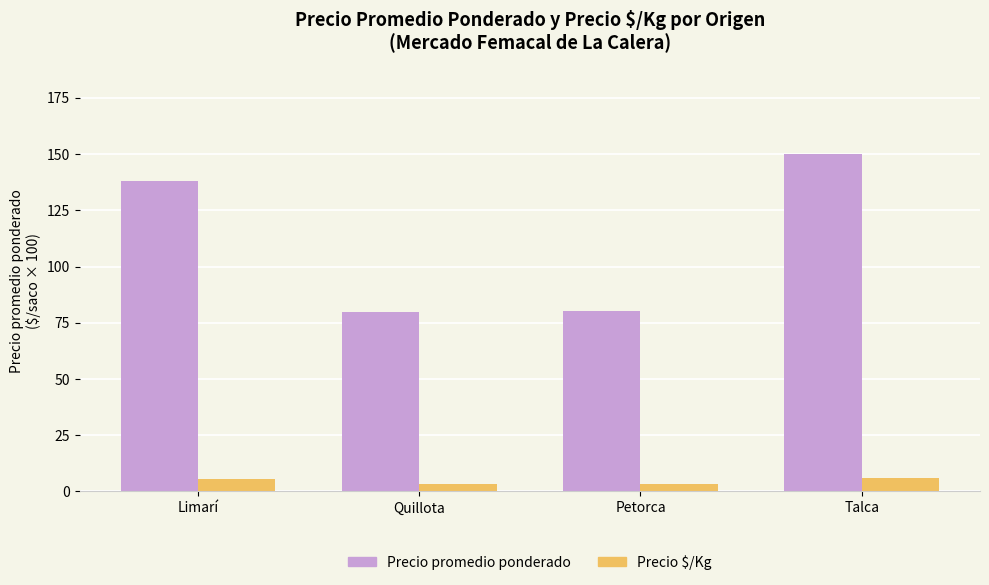

What are all the series names shown in the legend?

Precio promedio ponderado, Precio $/Kg